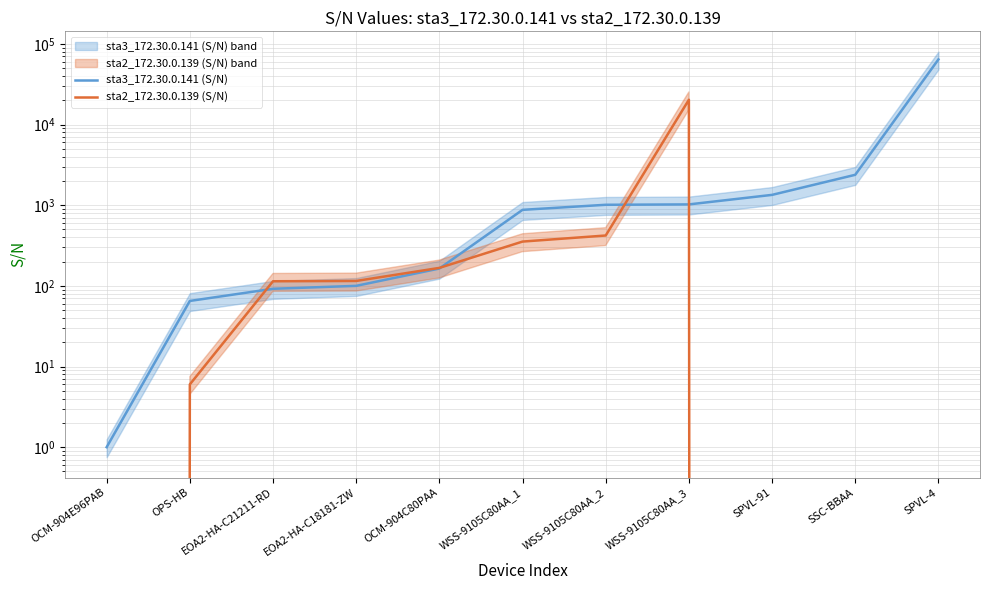

List the labels in order of sta3_172.30.0.141 (S/N) value, smallest first.

OCM-904E96PAB, OPS-HB, EOA2-HA-C21211-RD, EOA2-HA-C18181-ZW, OCM-904C80PAA, WSS-9105C80AA_1, WSS-9105C80AA_2, WSS-9105C80AA_3, SPVL-91, SSC-BBAA, SPVL-4